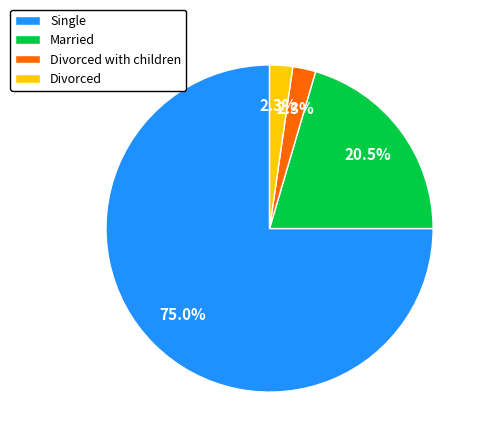

Between Married and Divorced, which is larger?

Married